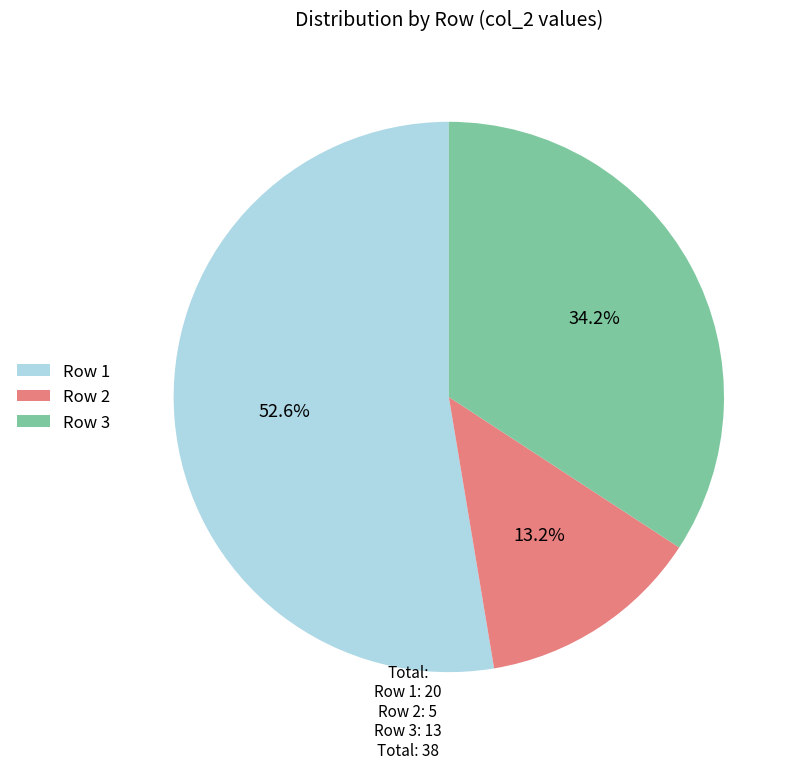

Which category accounts for the majority?

Row 1